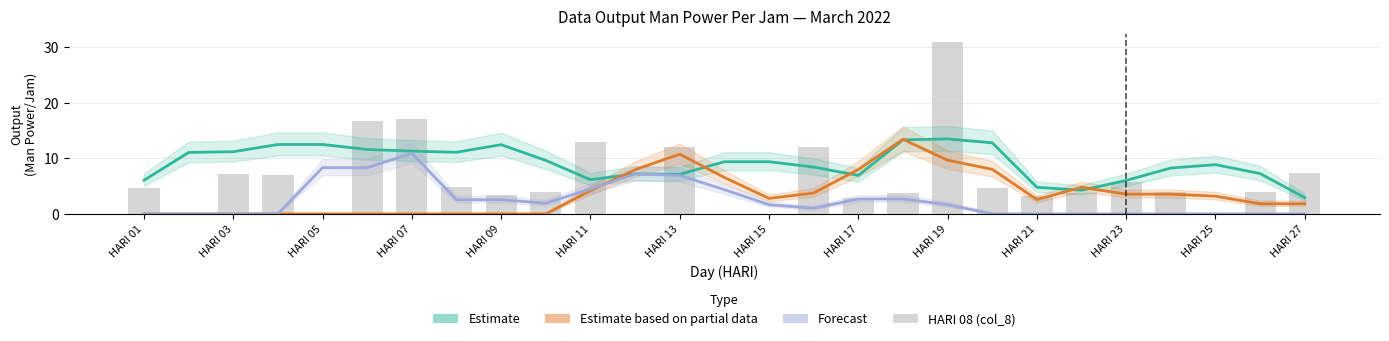

How many data points does each series have?

27